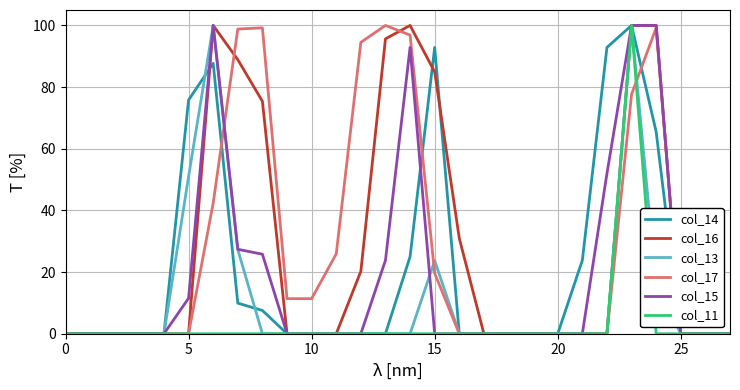

What is the greatest value displayed?

100.0